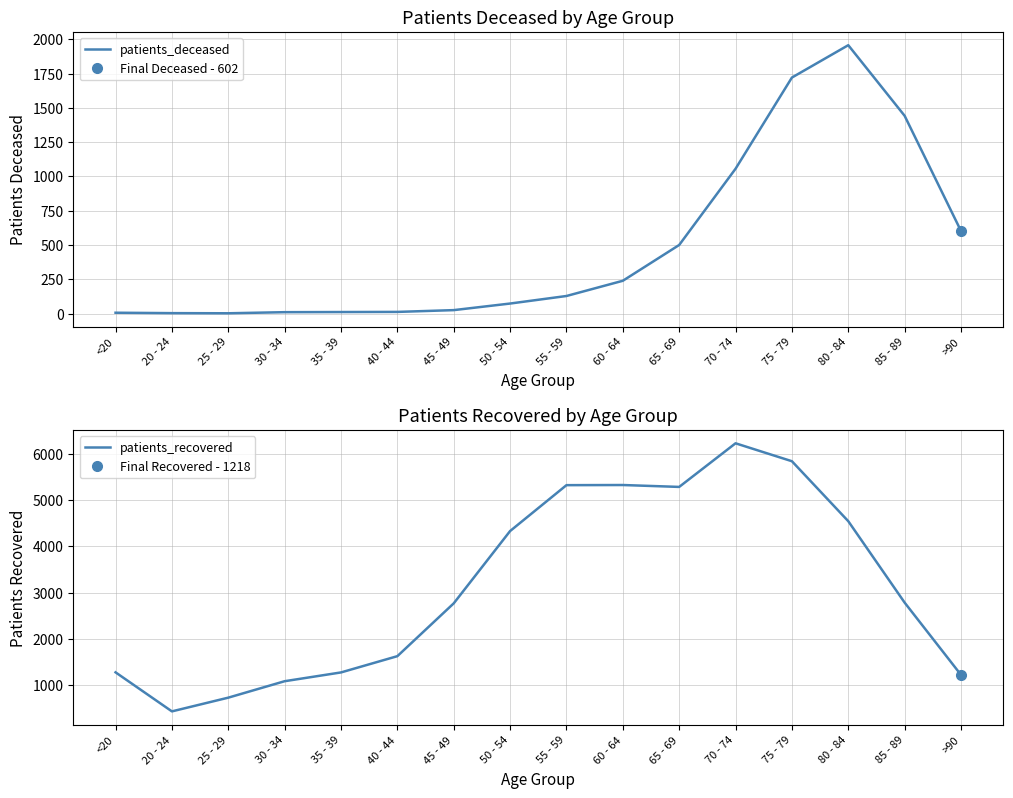

True or false: patients_deceased and patients_recovered cross at least once.

False